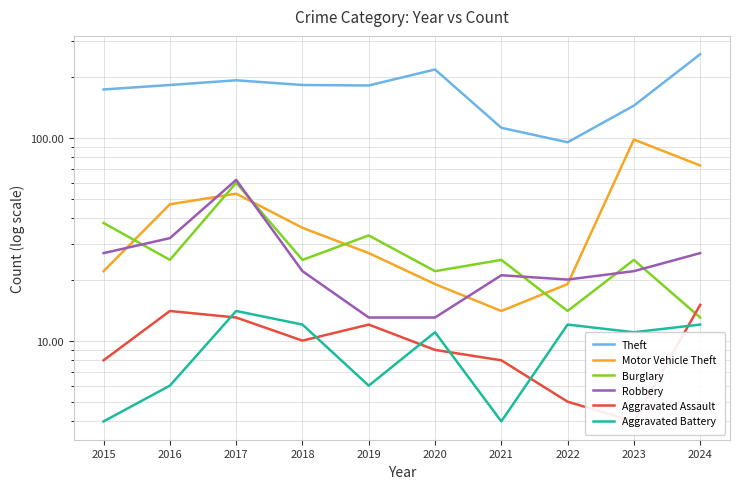

What is the difference between the Robbery values at 2019 and 2021?

8